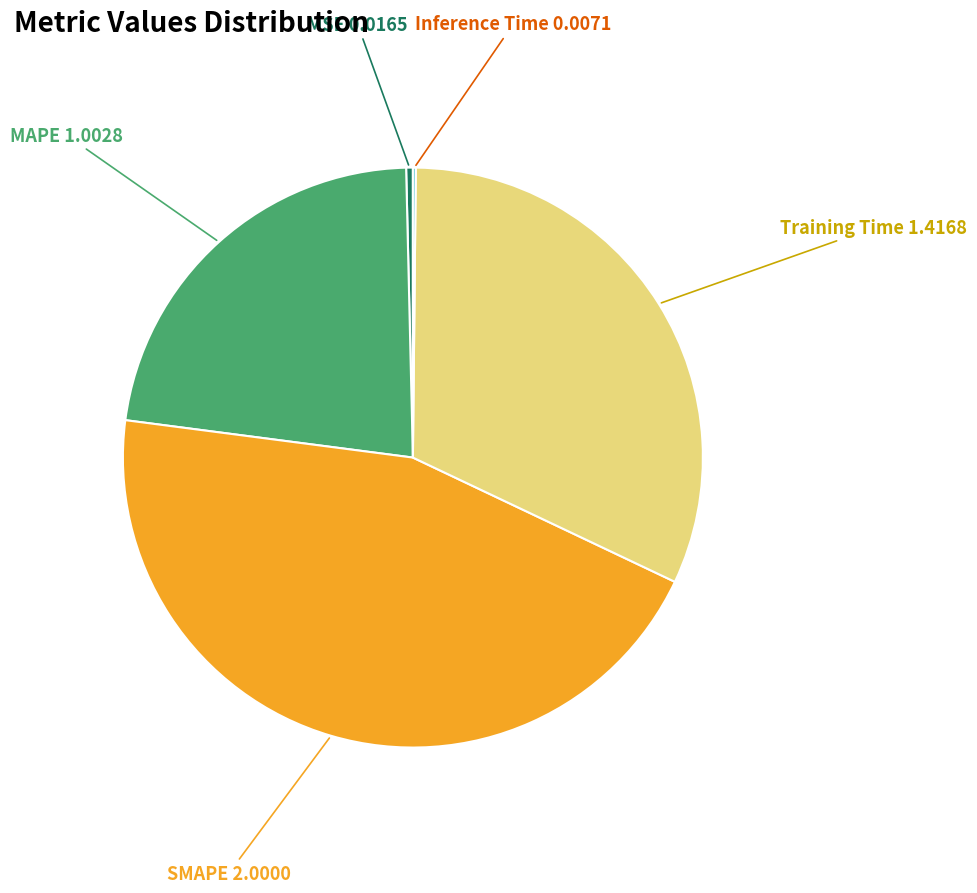

Does any single category account for the majority?

No